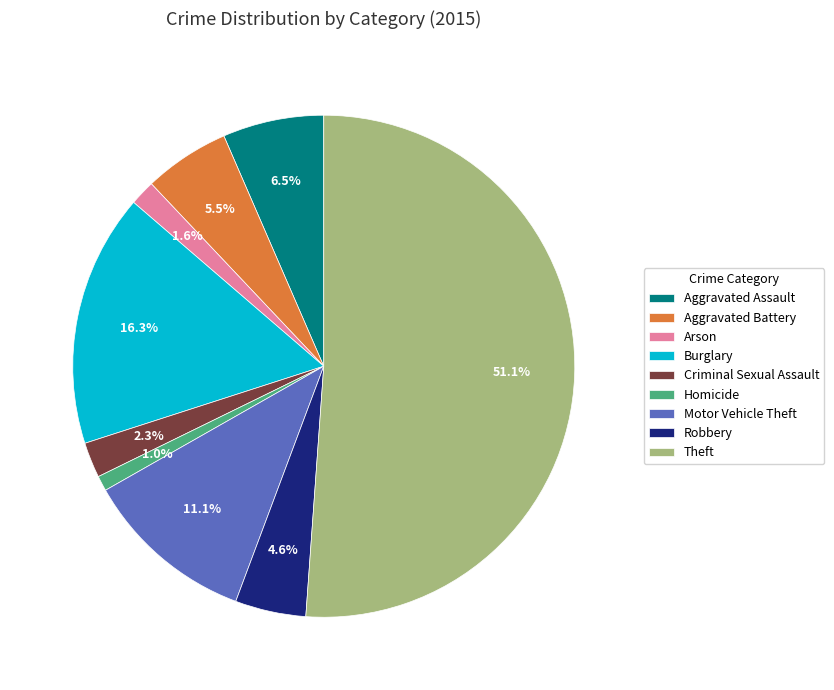

Rank the categories by value from lowest to highest.

Homicide, Arson, Criminal Sexual Assault, Robbery, Aggravated Battery, Aggravated Assault, Motor Vehicle Theft, Burglary, Theft